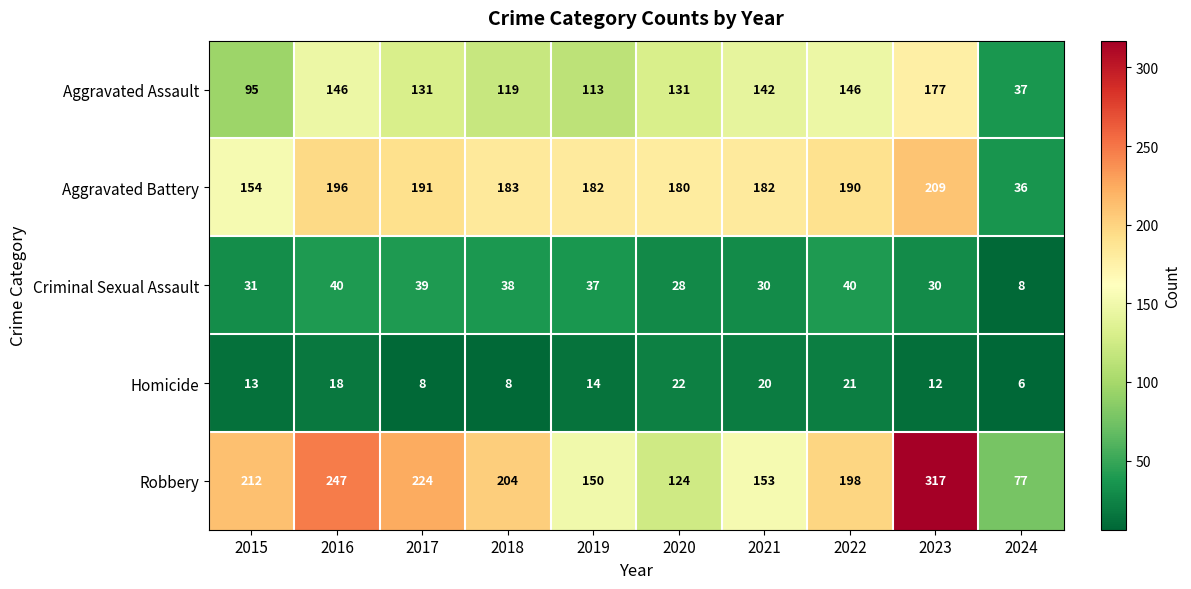

Which label corresponds to the largest value in the chart?

2023